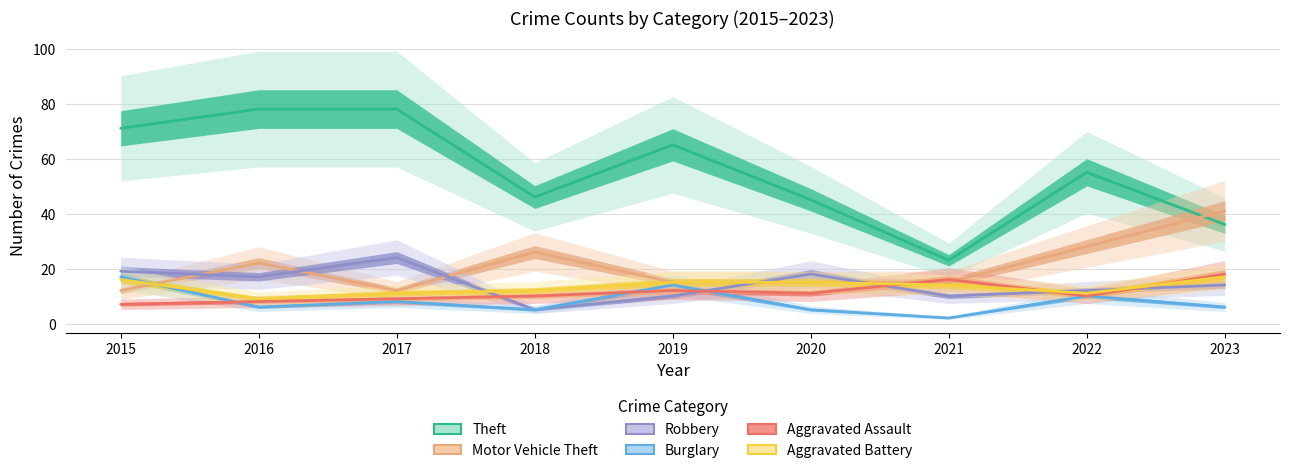

The value of Burglary at 2021 is 2. True or false?

True